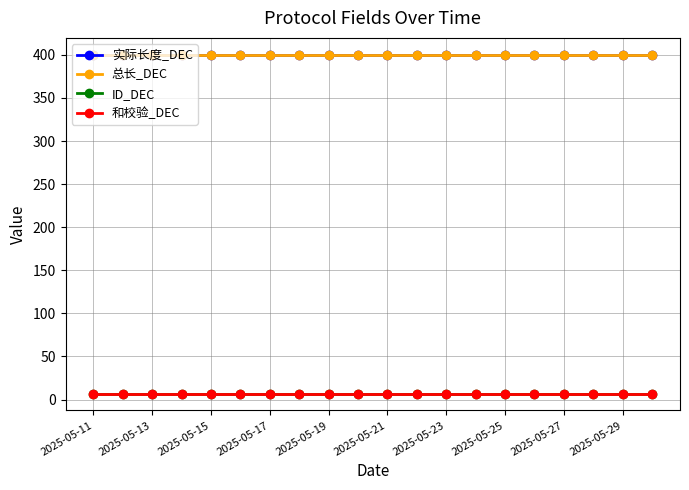

Does the chart have visible grid lines?

Yes